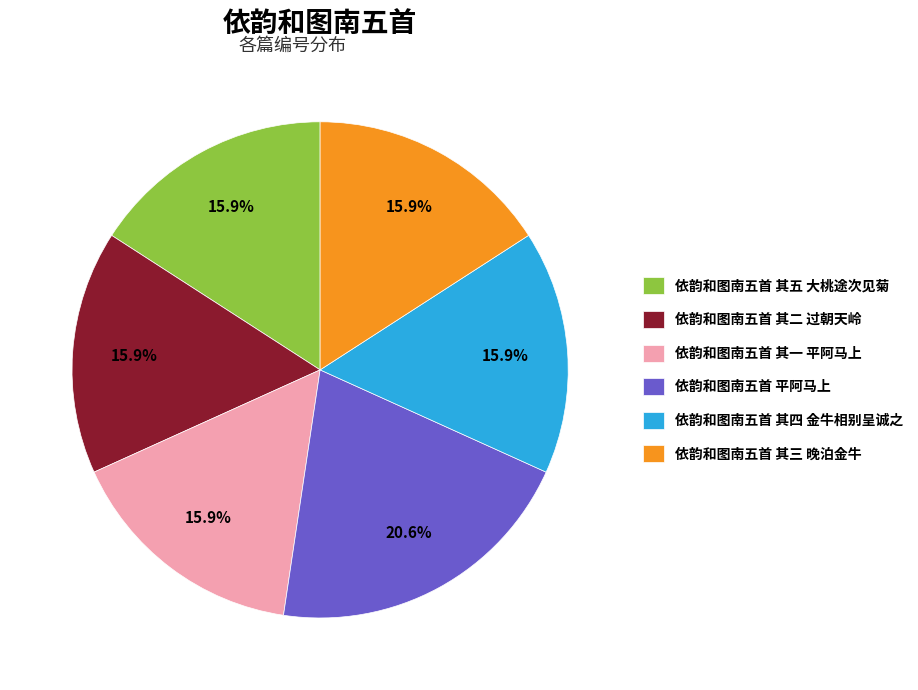

Which category has the biggest portion of the pie?

依韵和图南五首 平阿马上